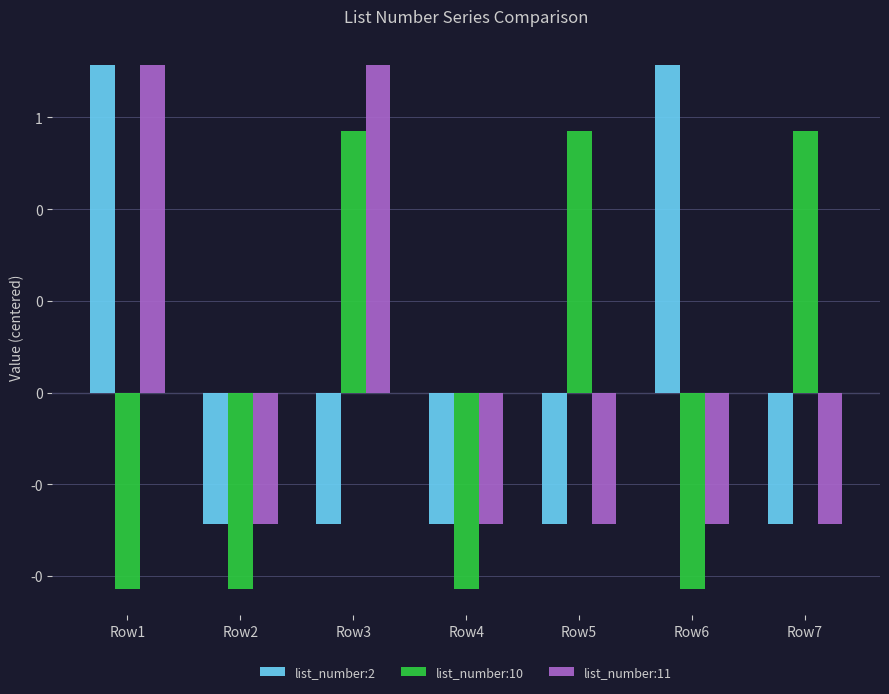

What are all the series names shown in the legend?

list_number:2, list_number:10, list_number:11